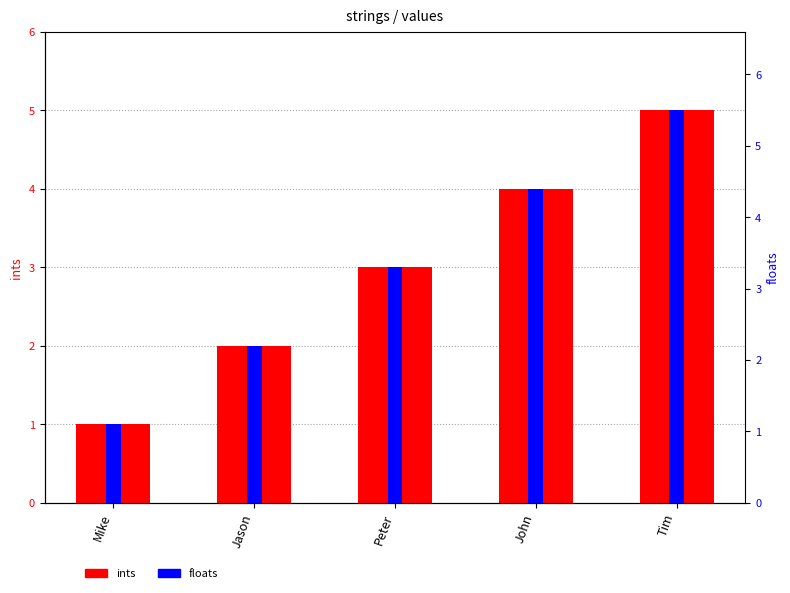

Does the chart contain stacked bars?

No